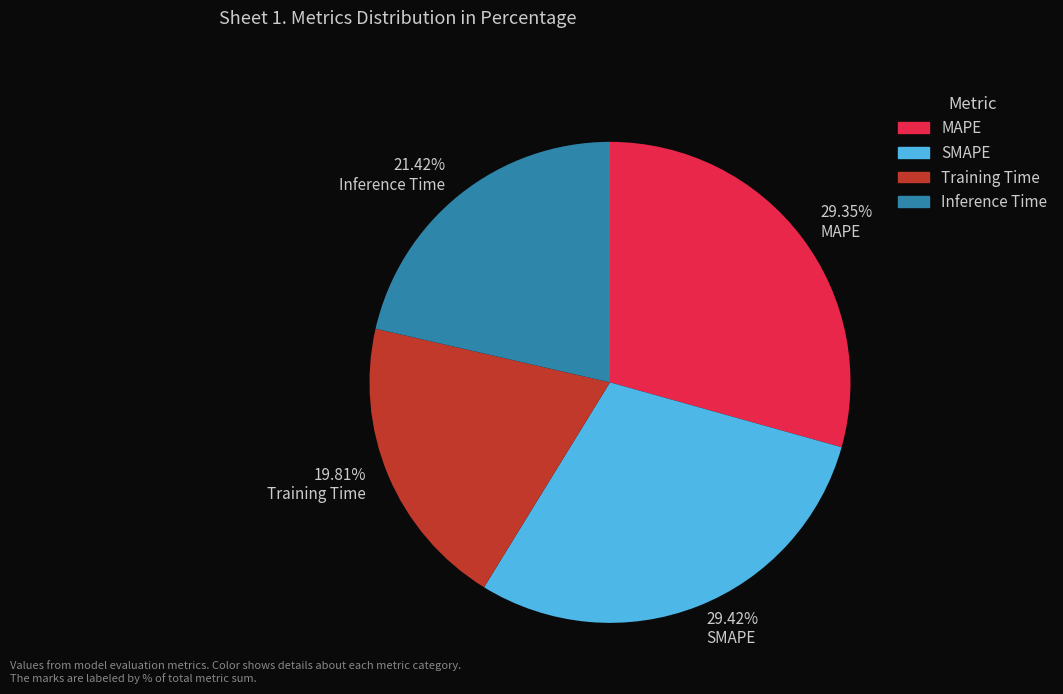

To the nearest percent, what is the average slice percentage?

25%